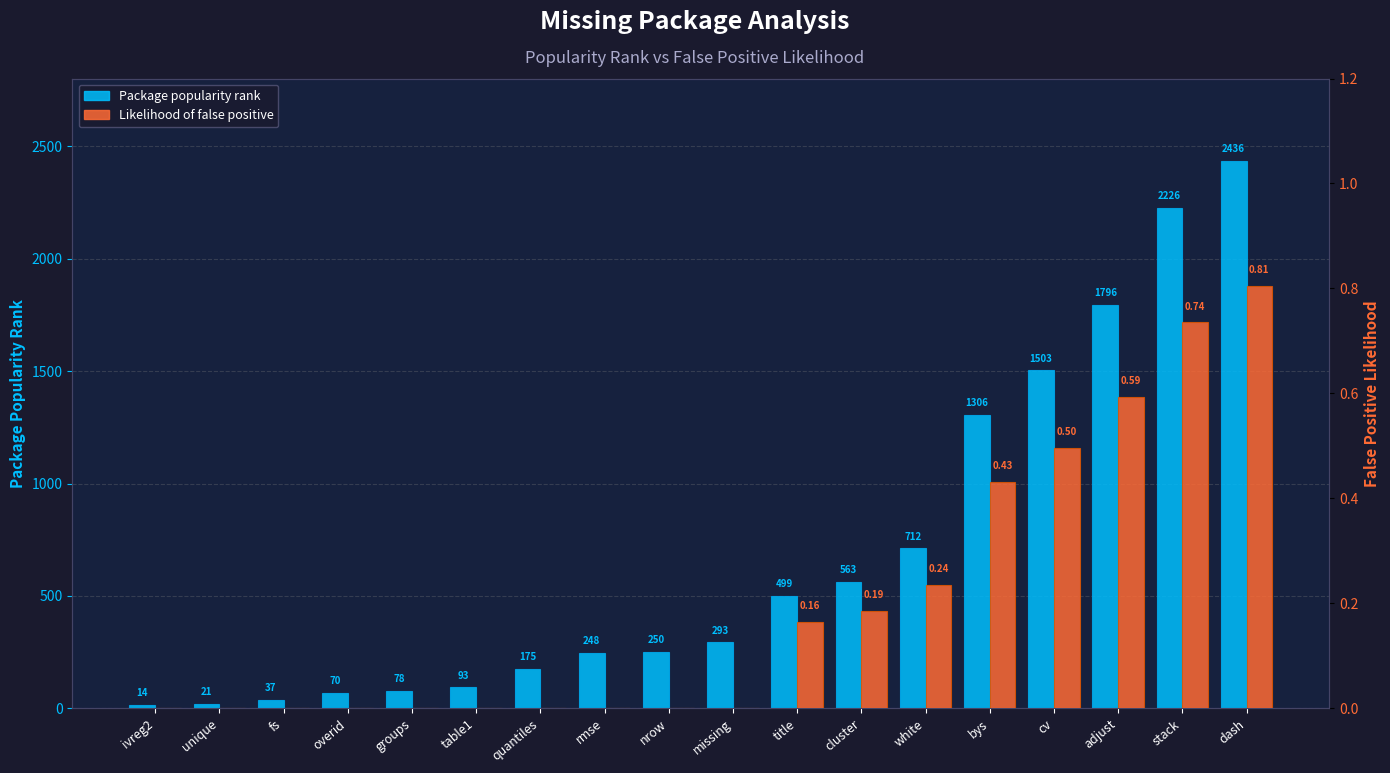

The likelihood of false positive based on package popularity series shows 0.0 at groups. True or false?

True